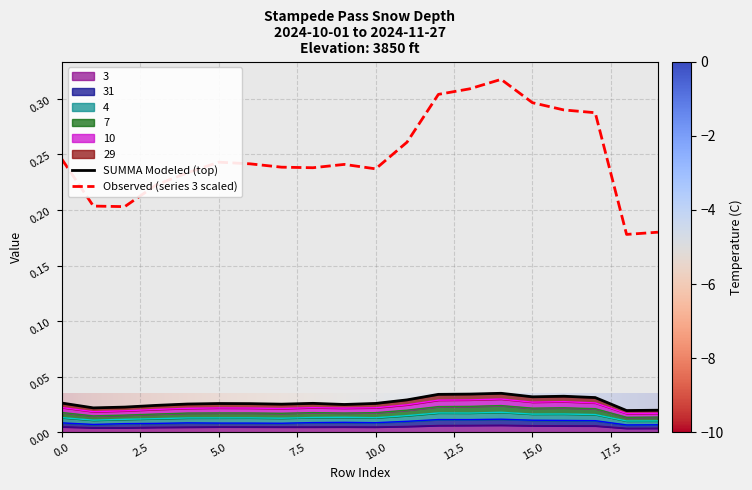

In 7, how many points are lower than both neighbors (excluding endpoints)?

5